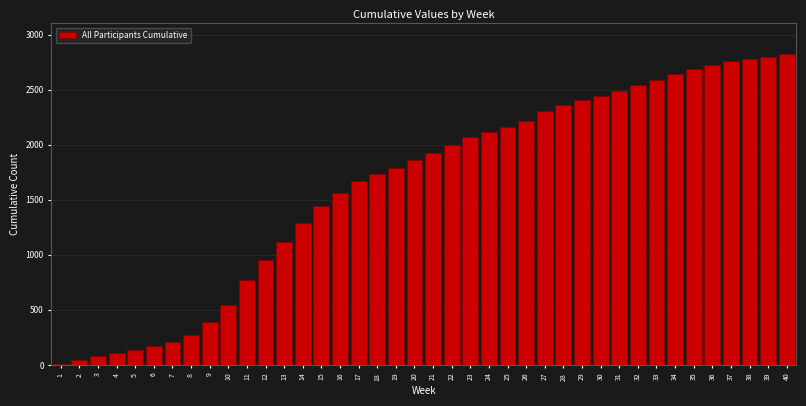

What is the maximum value shown in the chart?

2819